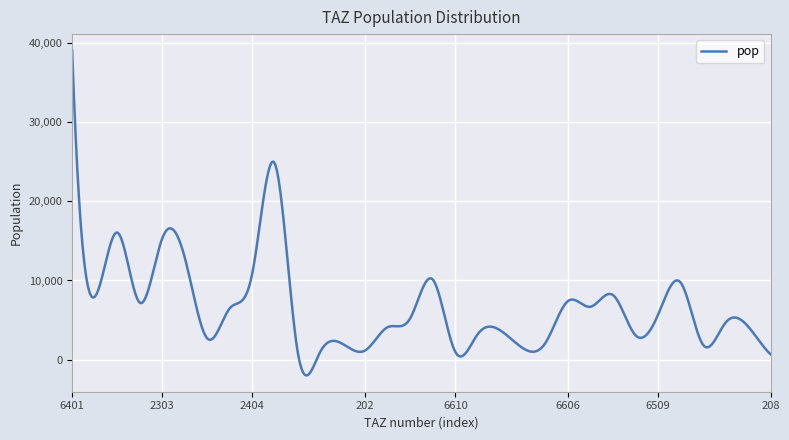

What is the difference between the maximum and minimum values?

41026.5